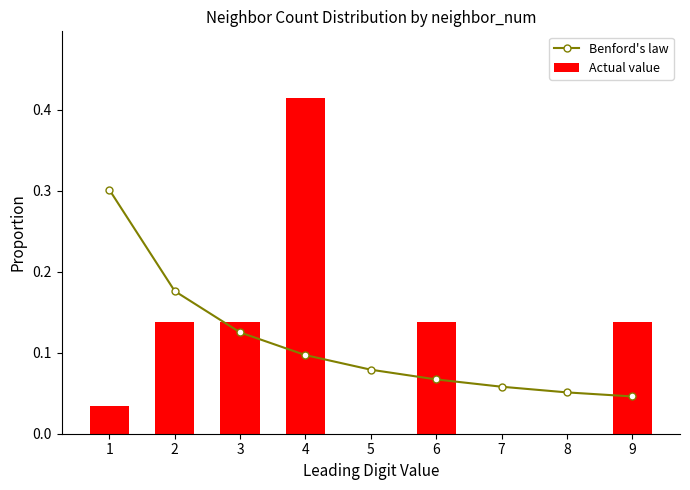

What is the average value of the Actual value series?

0.1